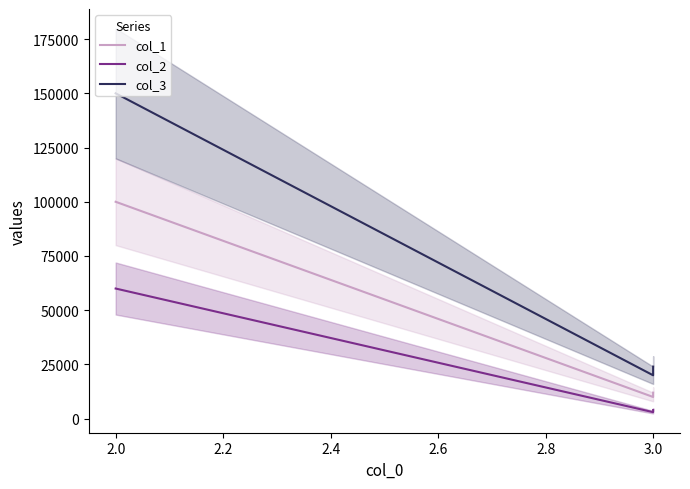

What are all the series names shown in the legend?

col_1, col_2, col_3